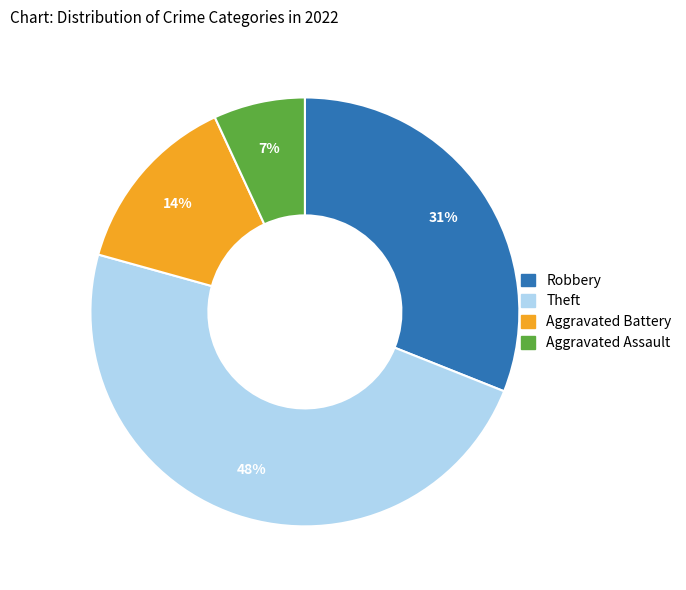

Combined, do Robbery and Aggravated Assault account for over 50%?

No